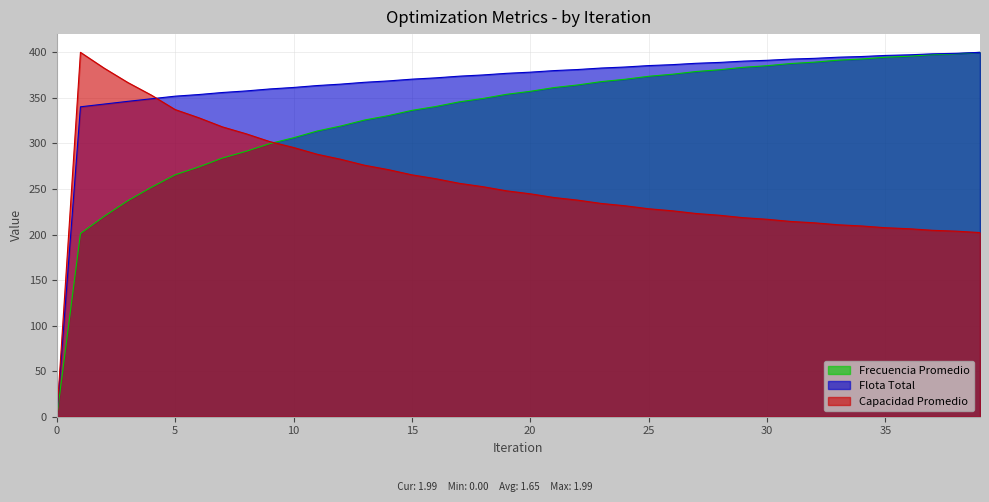

What is the average value of the Flota Total series?

366.4